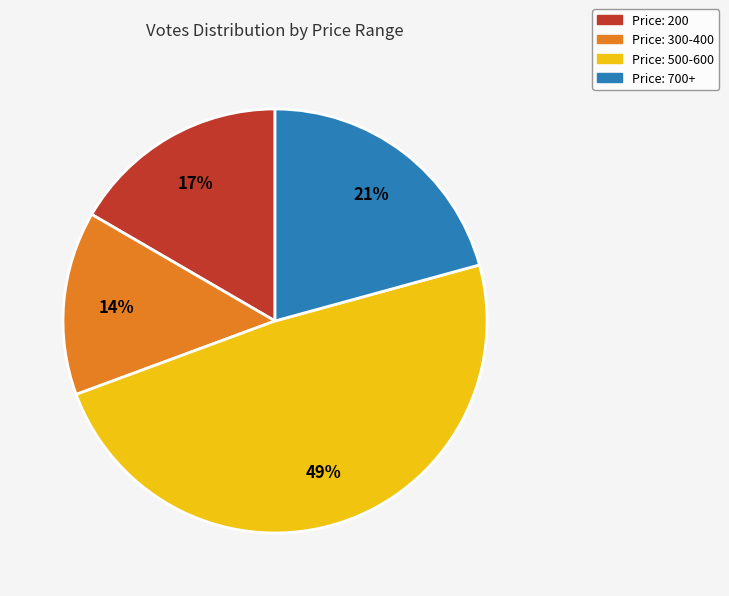

Is the sum of Price: 300-400 and Price: 200 greater than half?

No